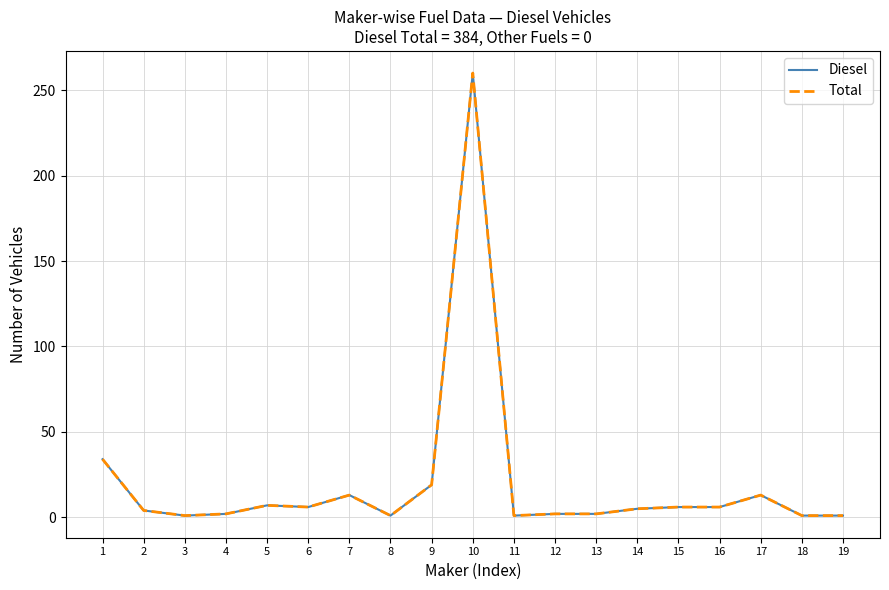

Is this an area chart (filled region under the line)?

No